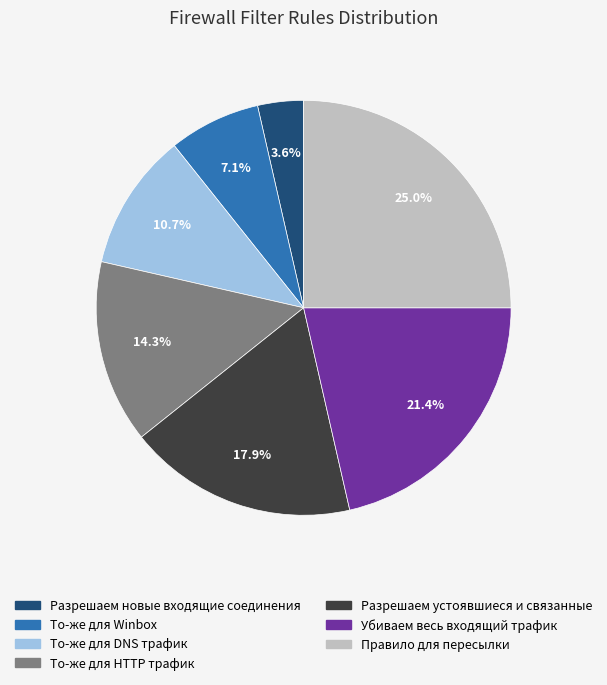

Is it true that Разрешаем устоявшиеся и связанные is 18% of the pie?

True